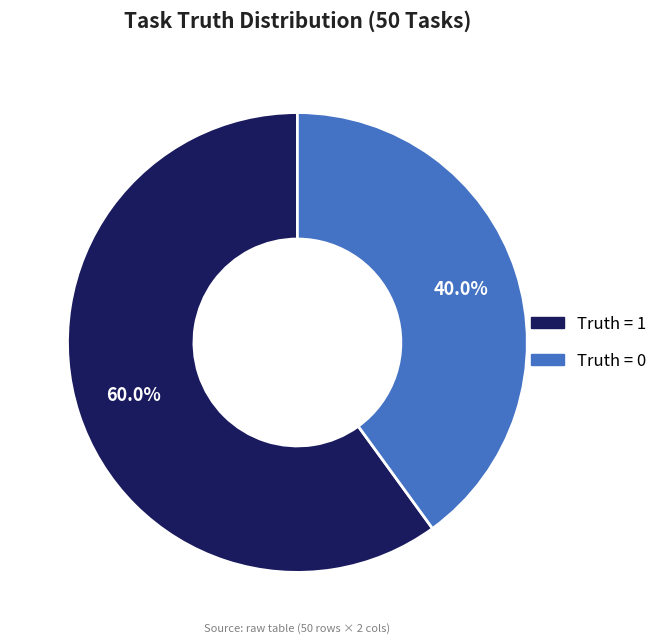

Which category has the smallest portion of the pie?

Truth = 0